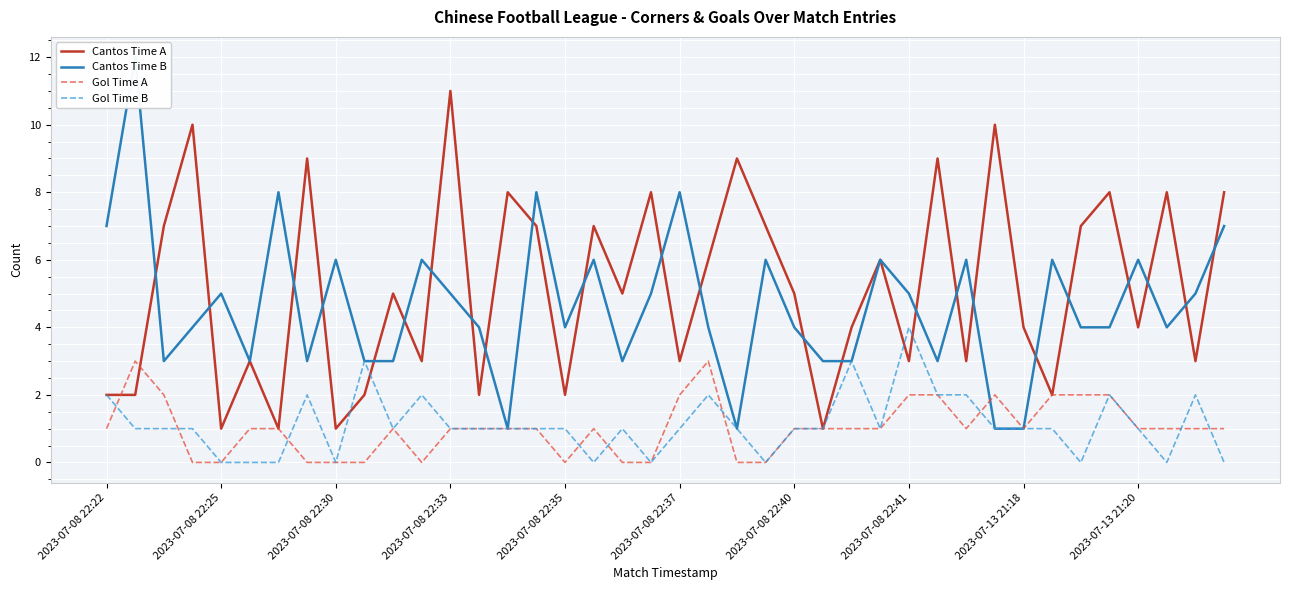

Reading left to right, what are all the values shown in this chart?

Cantos Time A: 2	2	7	10	1	3	1	9	1	2	5	3	11	2	8	7	2	7	5	8	3	6	9	7	5	1	4	6	3	9	3	10	4	2	7	8	4	8	3	8
Cantos Time B: 7	12	3	4	5	3	8	3	6	3	3	6	5	4	1	8	4	6	3	5	8	4	1	6	4	3	3	6	5	3	6	1	1	6	4	4	6	4	5	7
Gol Time A: 1	3	2	0	0	1	1	0	0	0	1	0	1	1	1	1	0	1	0	0	2	3	0	0	1	1	1	1	2	2	1	2	1	2	2	2	1	1	1	1
Gol Time B: 2	1	1	1	0	0	0	2	0	3	1	2	1	1	1	1	1	0	1	0	1	2	1	0	1	1	3	1	4	2	2	1	1	1	0	2	1	0	2	0